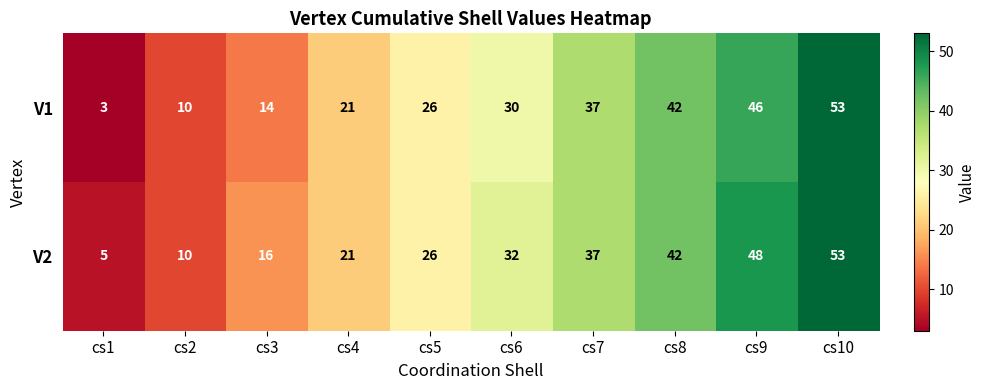

True or false: V1 has a value of 15 at cs5.

False